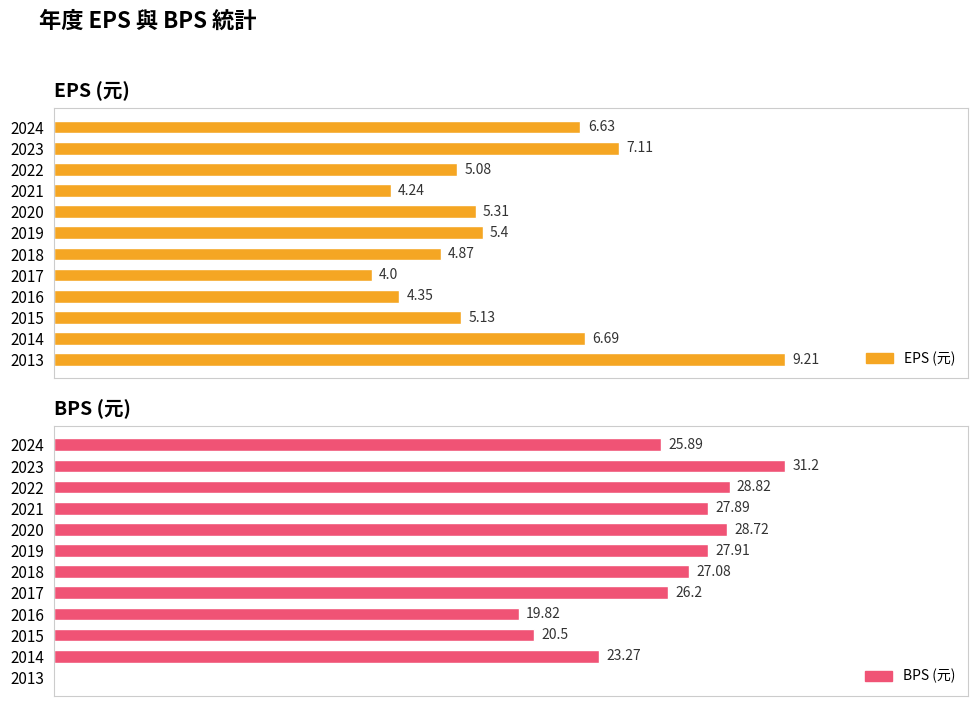

Reading left to right, list all the values displayed in this chart.

EPS (元): 9.2	6.7	5.1	4.3	4.0	4.9	5.4	5.3	4.2	5.1	7.1	6.6
BPS (元): 0.0	23.3	20.5	19.8	26.2	27.1	27.9	28.7	27.9	28.8	31.2	25.9